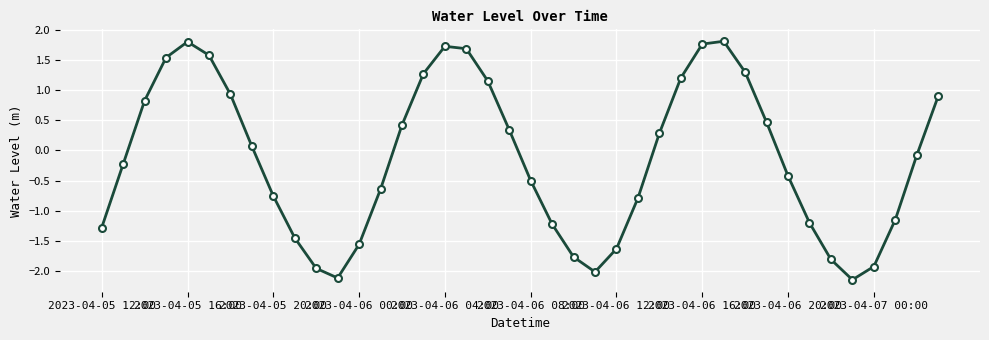

What is the difference between the maximum and minimum values?

4.0